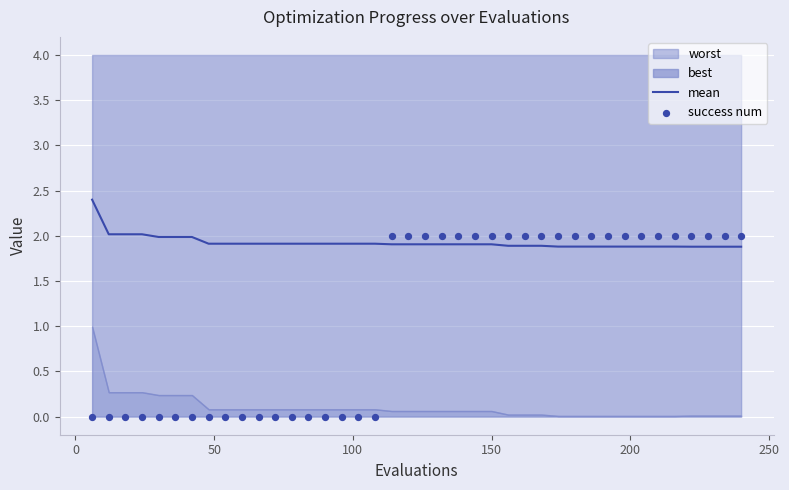

Which series contains the lowest Y value?

success num